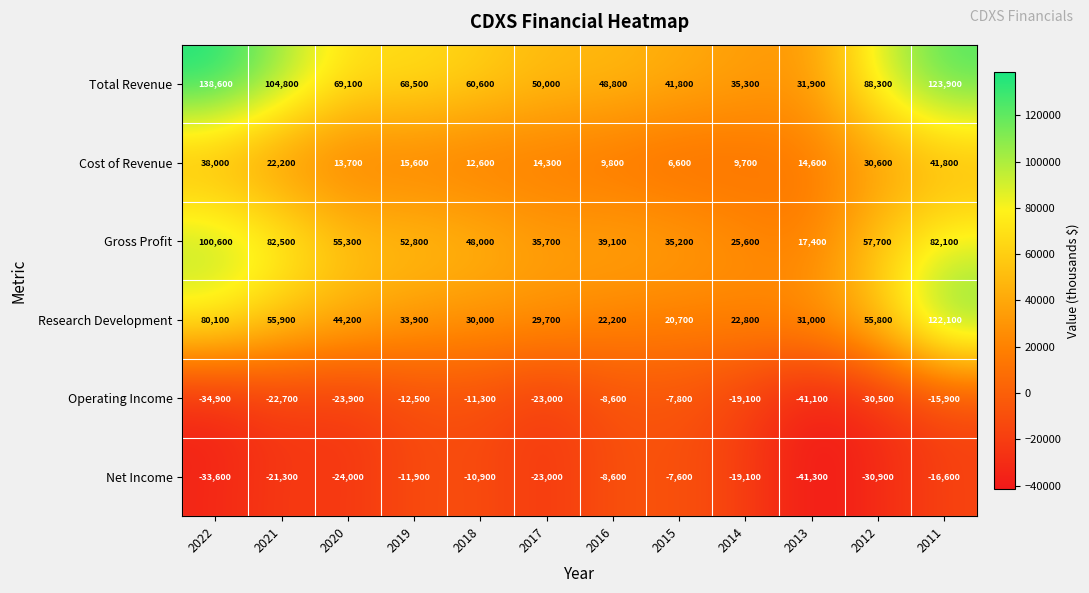

What is the sum of the Net Income values at 2011 and 2017?

-39600